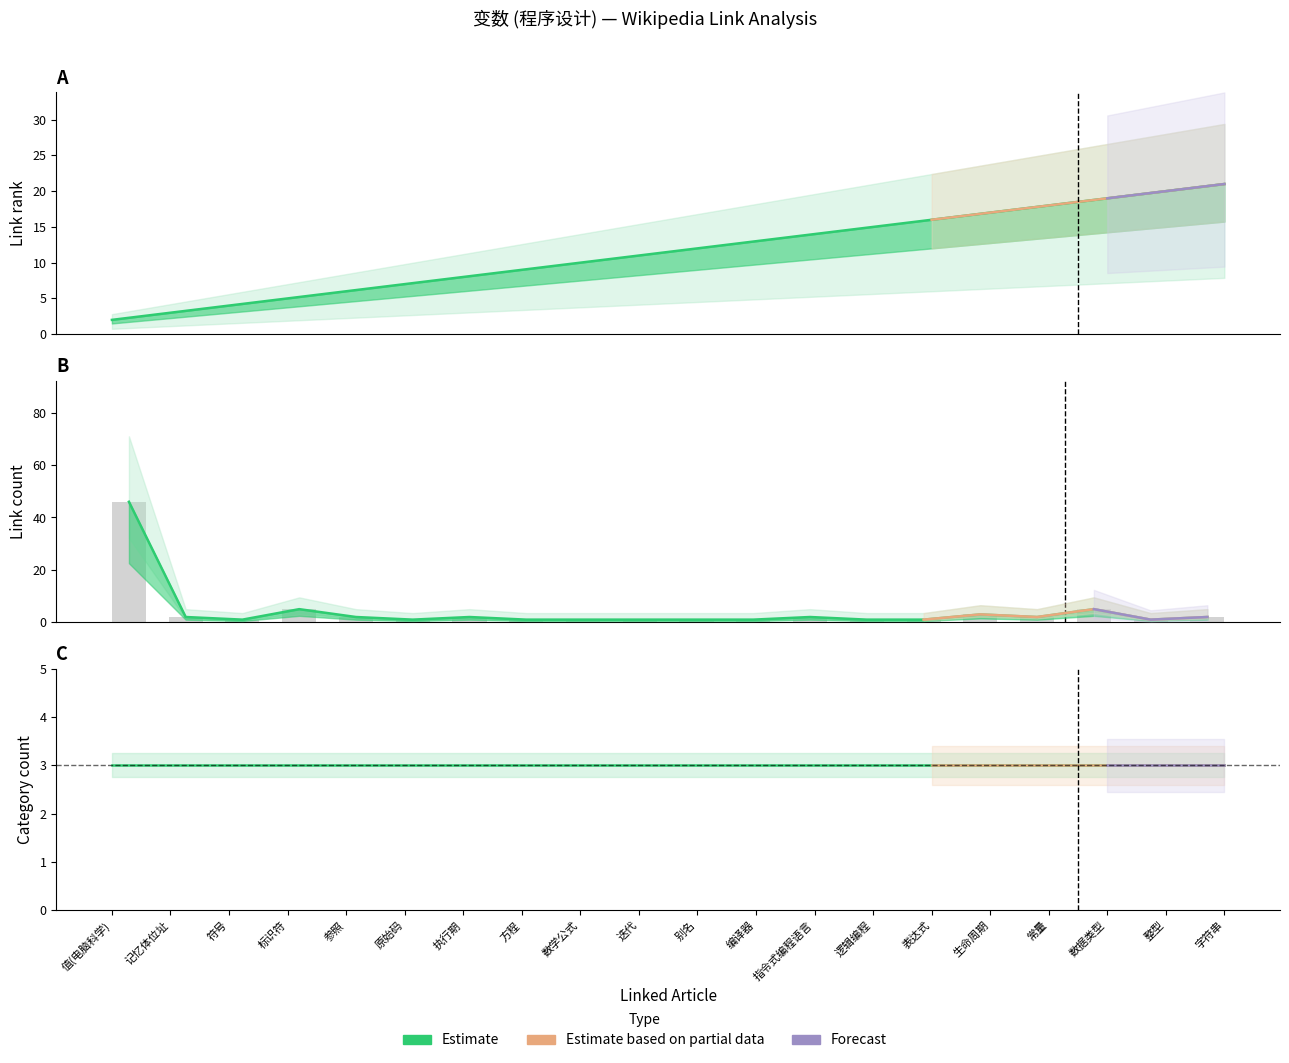

What is the spread (max minus min) of values at 值(电脑科学)?

44